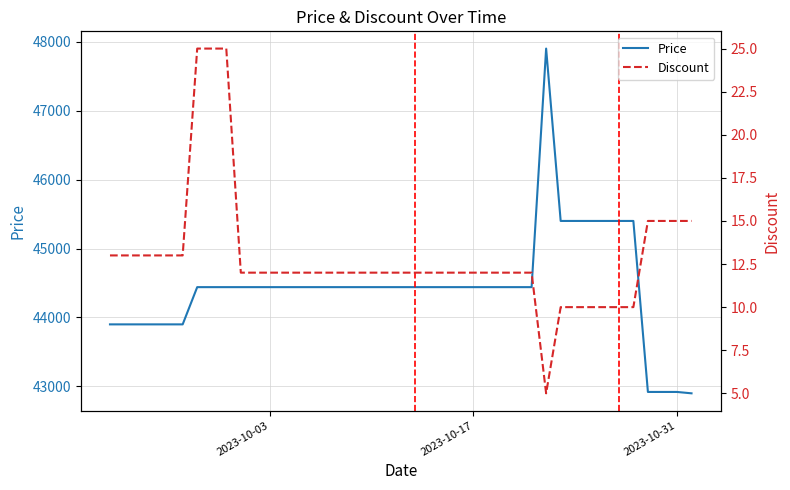

What is the maximum value for Price?

47900